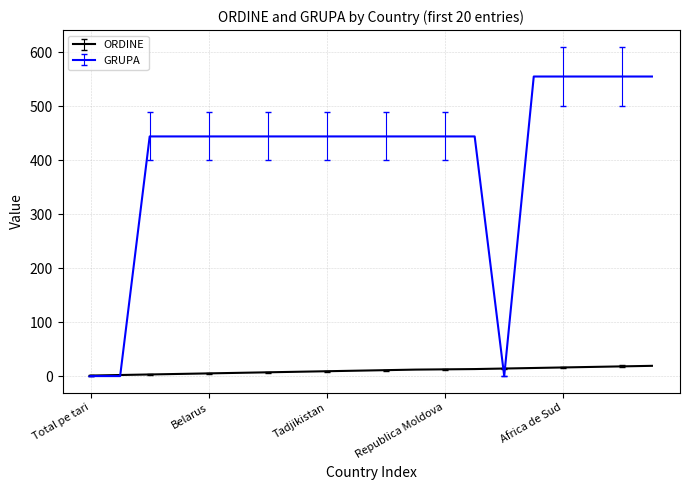

Which series has the largest range (max minus min)?

GRUPA